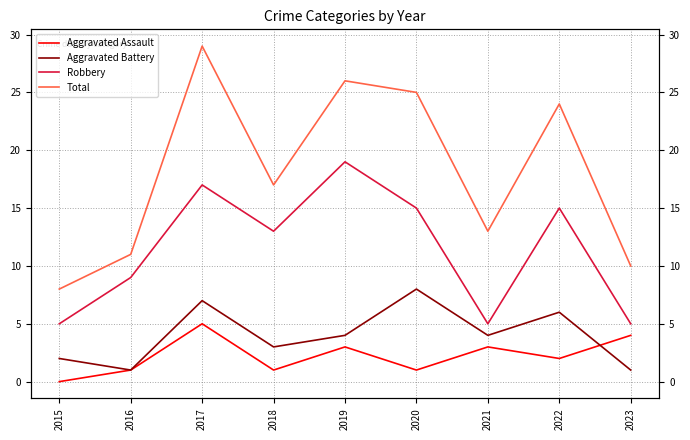

Where does the Aggravated Battery series first go above 4?

2017